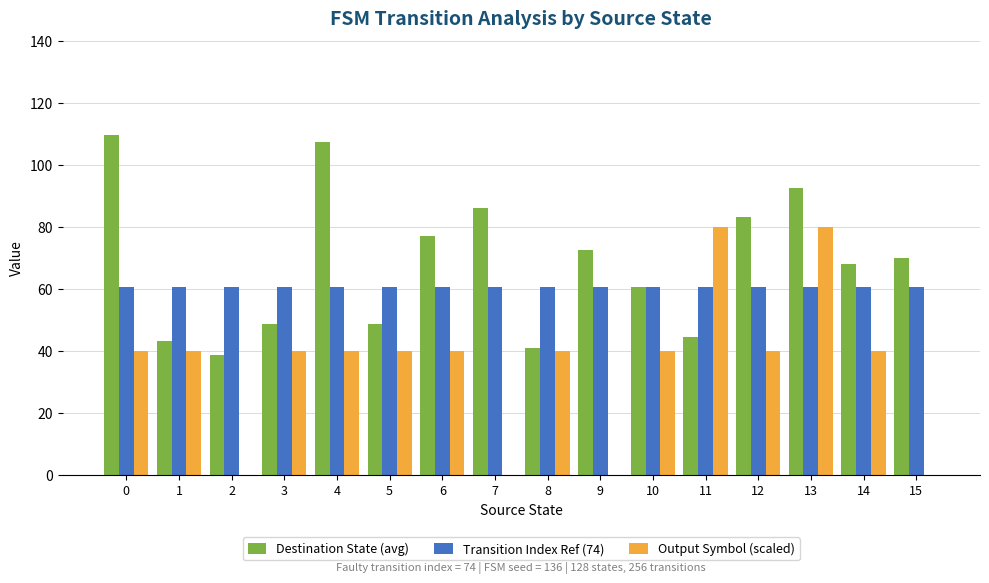

How many groups of bars are there?

16